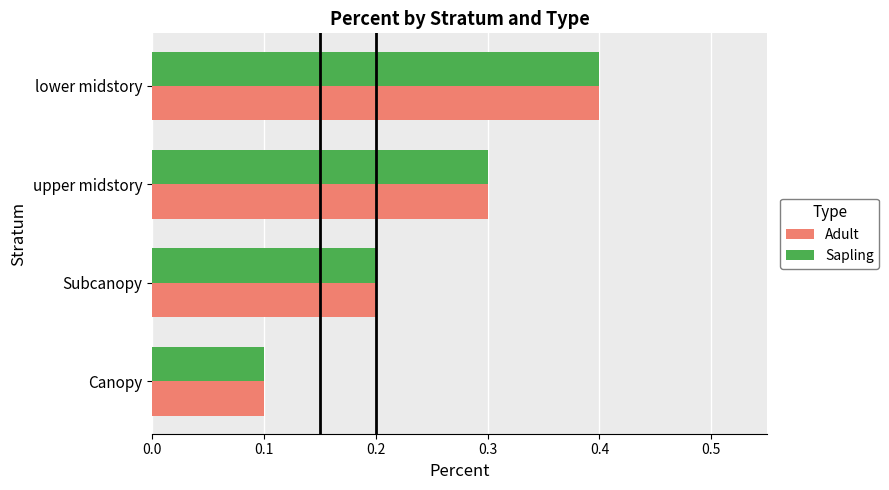

What are all the series names shown in the legend?

Adult, Sapling